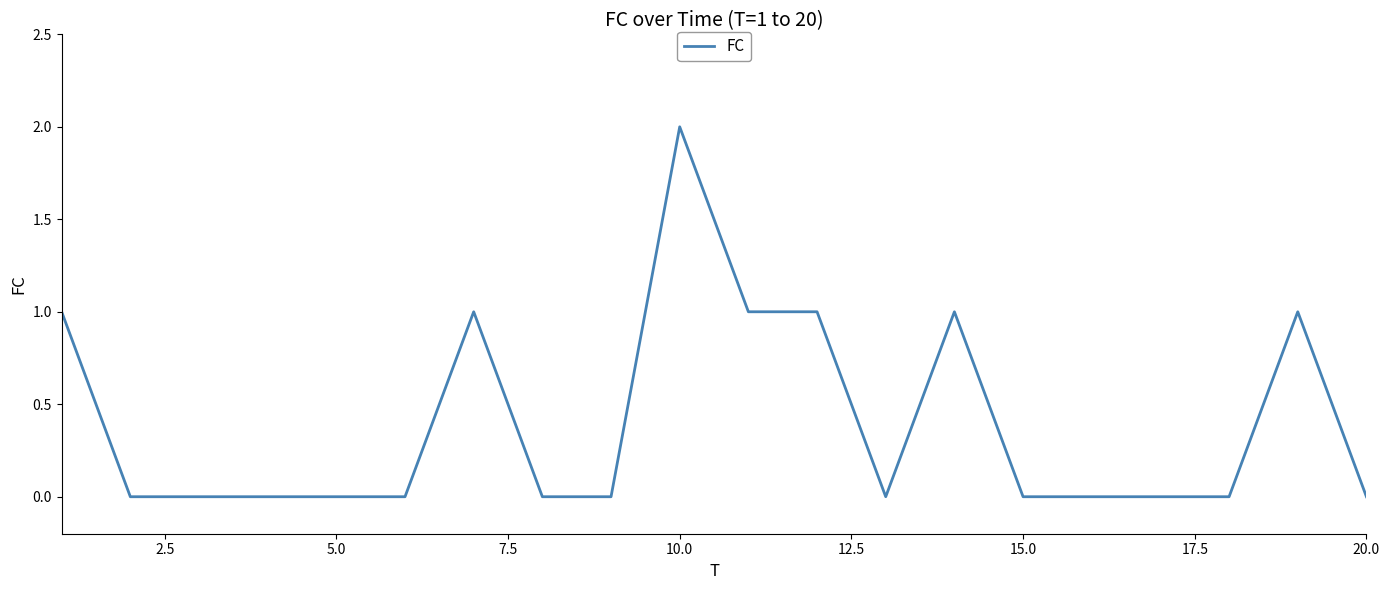

Does the chart display data point markers on the line(s)?

No